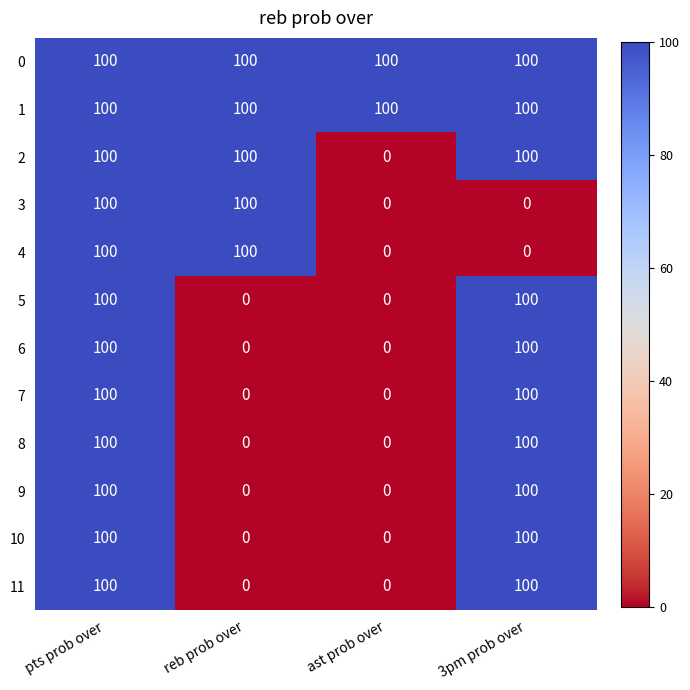

What is the spread (max minus min) of values at reb prob over?

100